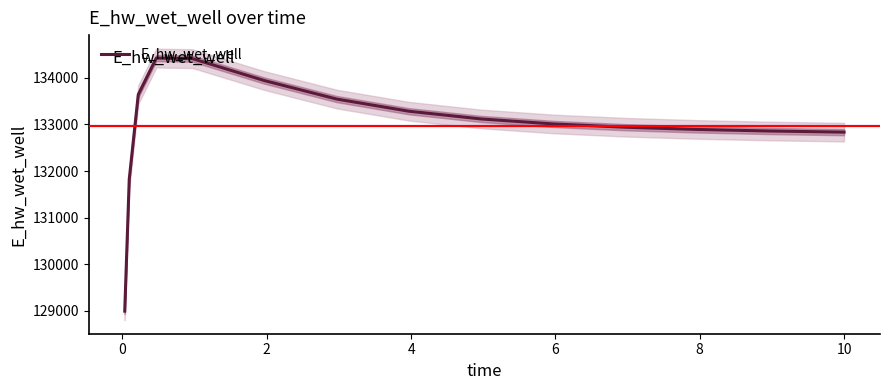

What is the minimum value shown in the chart?

128994.6